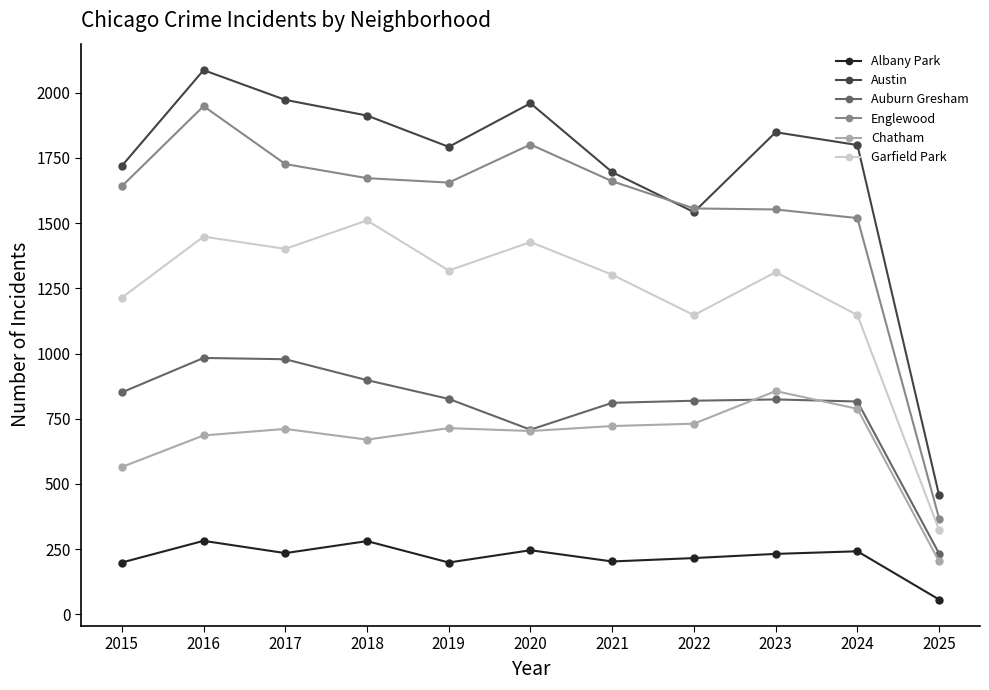

In Auburn Gresham, how many points are higher than both neighbors (excluding endpoints)?

2